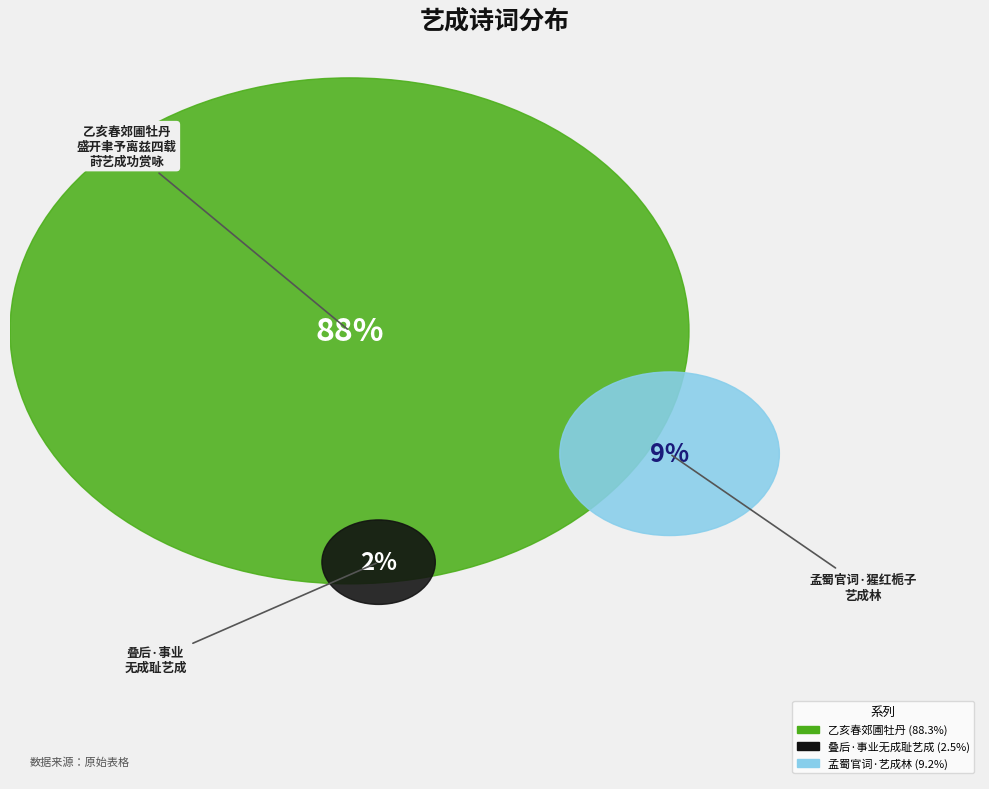

Count the number of slices in the pie.

3